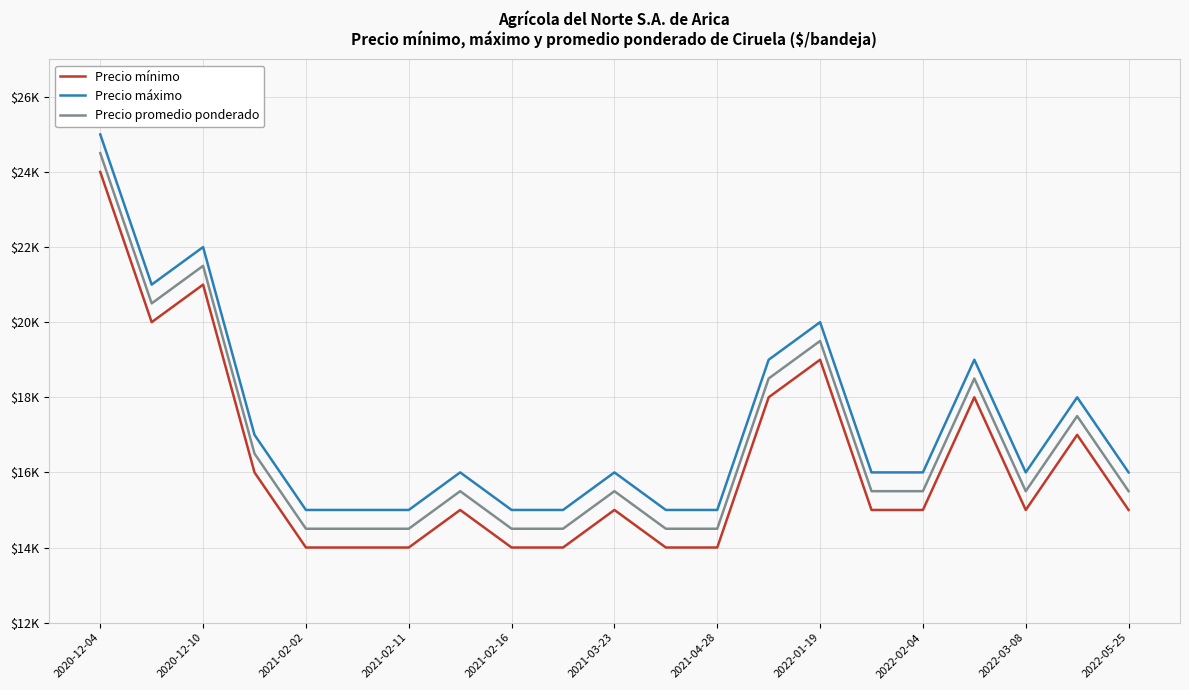

True or false: Precio promedio ponderado and Precio máximo intersect in this chart.

False